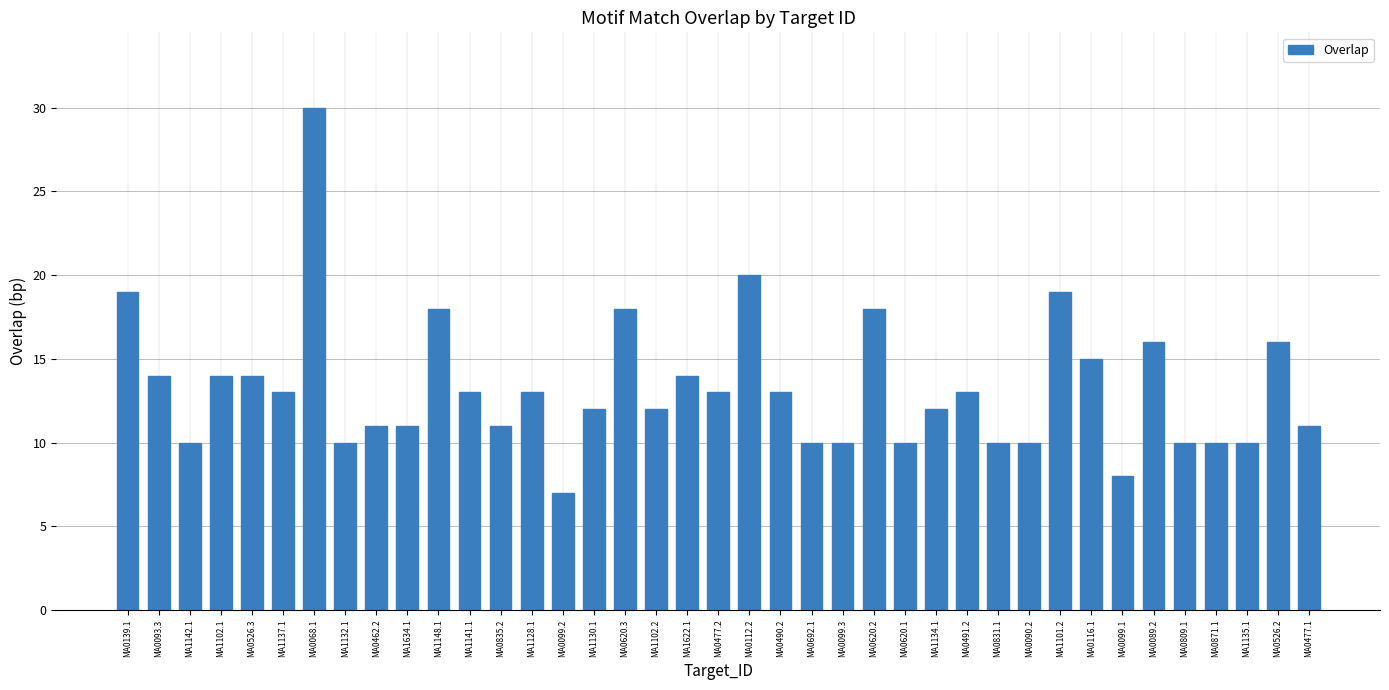

What is the change in value from MA0692.1 to MA0526.2?

+6